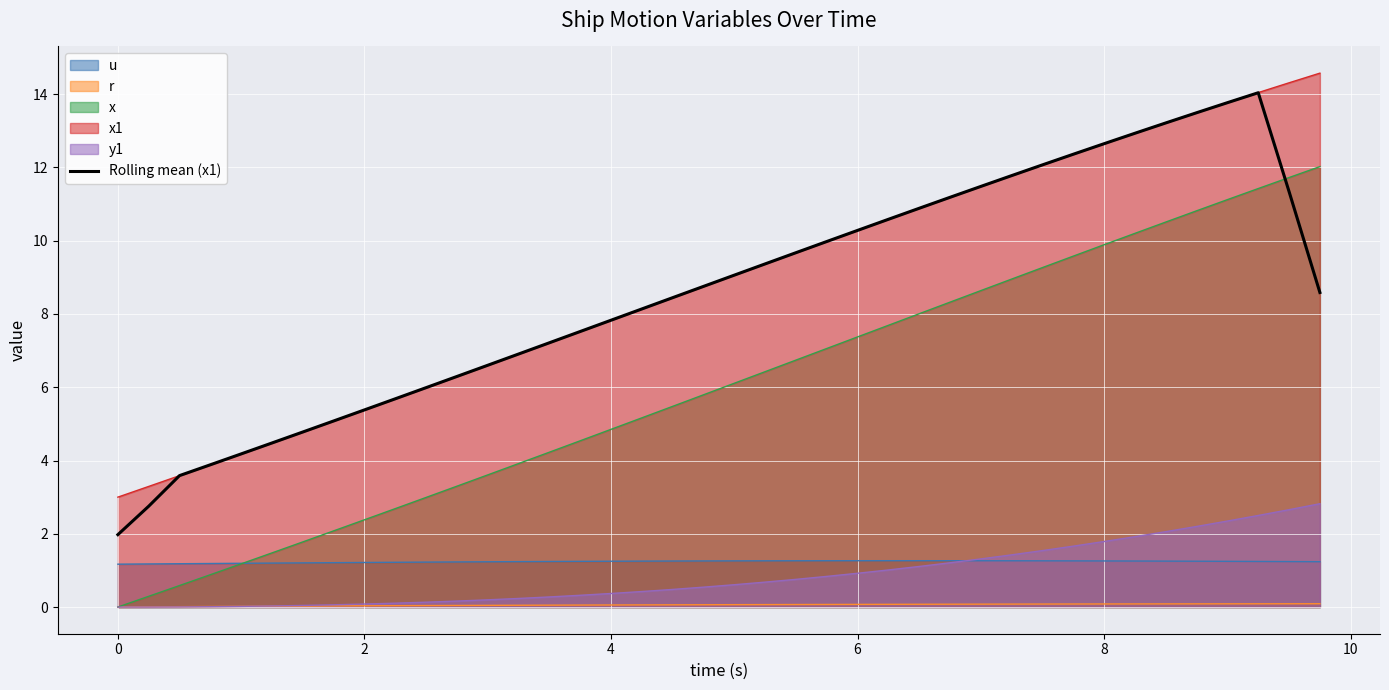

How many lines are shown in the chart?

6